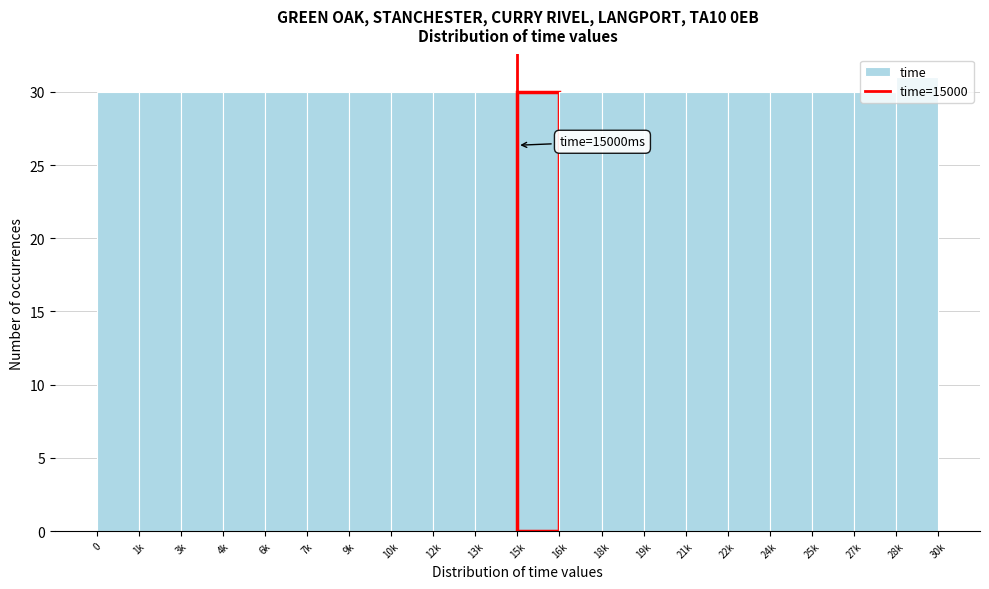

What is the ratio of the value at 13k to the value at 24k?

1.0